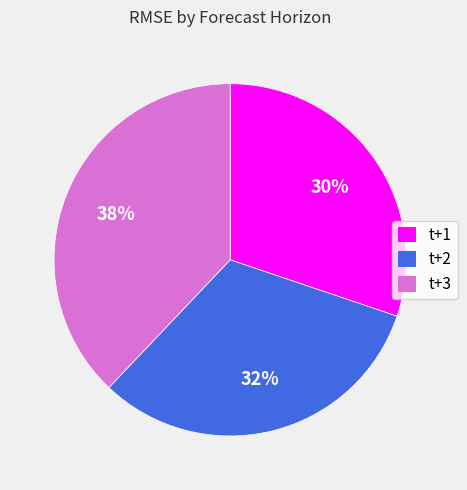

How many slices are in this pie chart?

3